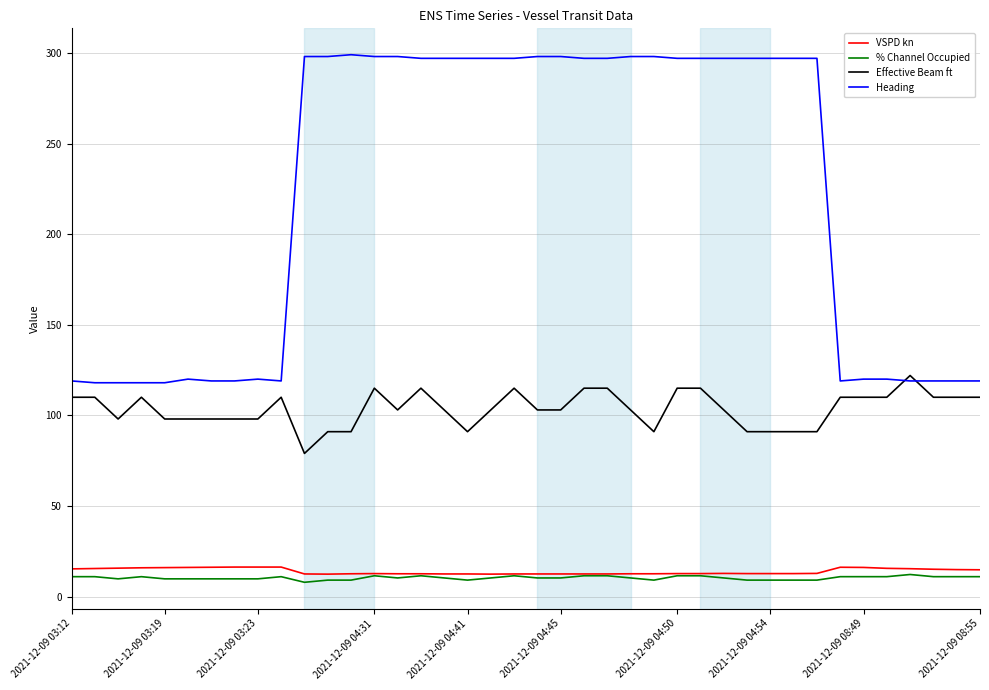

True or false: Heading and % Channel Occupied intersect in this chart.

False